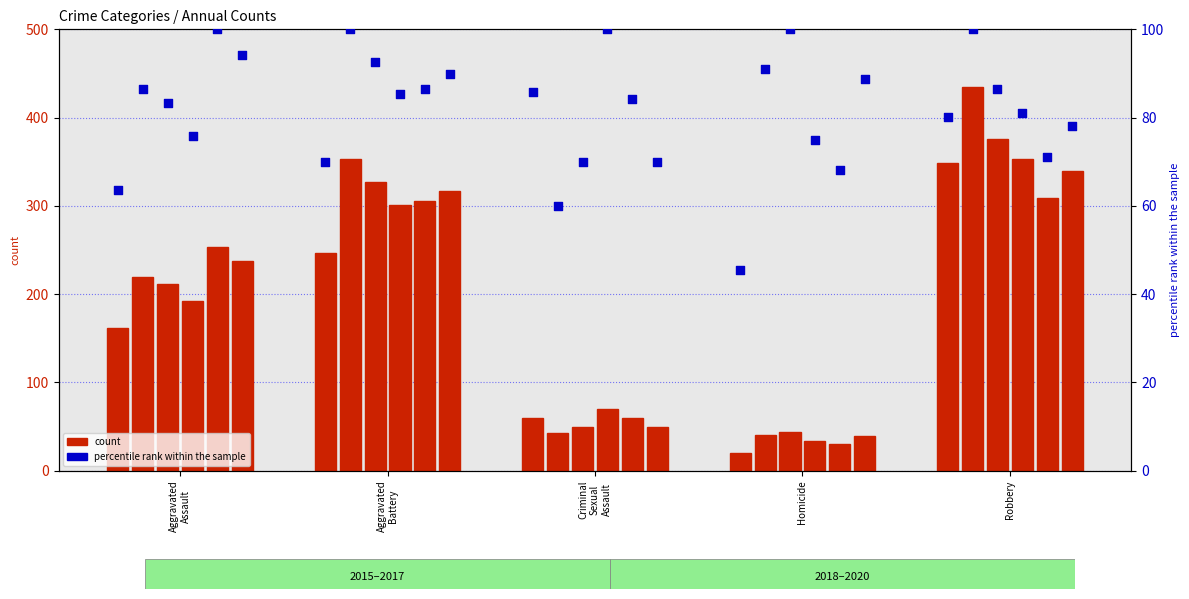

What is the change in value from Aggravated
Battery to Homicide?

-24.5